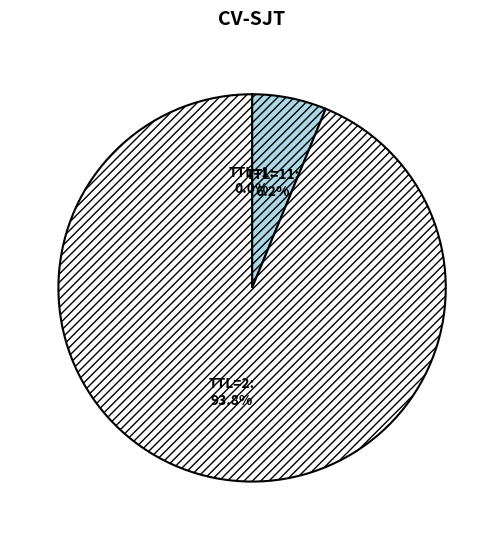

Which slice is the largest?

2